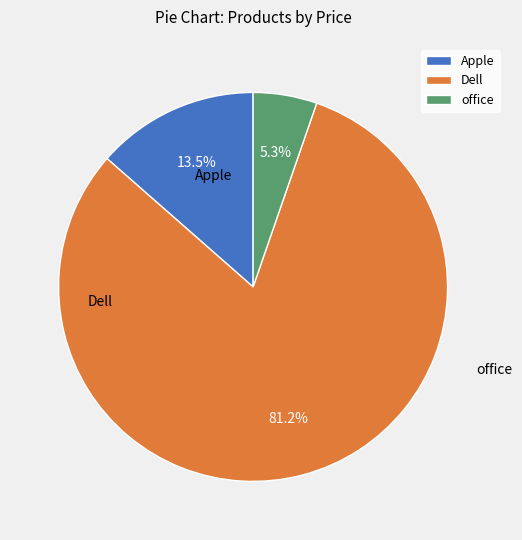

Which slice is the largest?

Dell